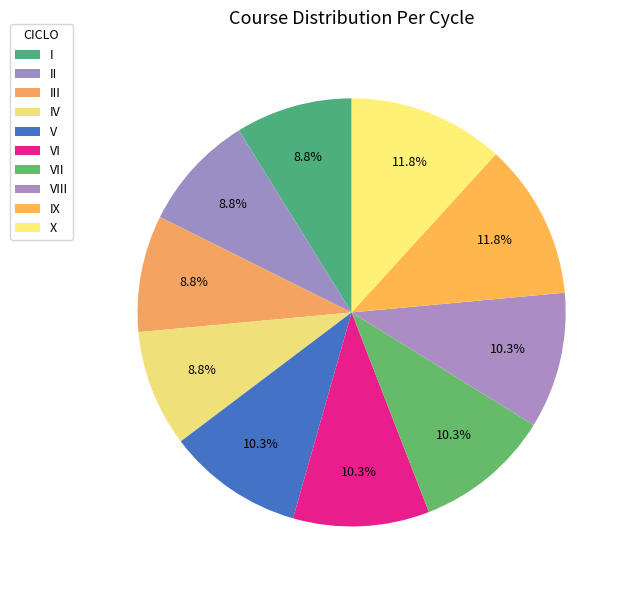

How many slices are in this pie chart?

10